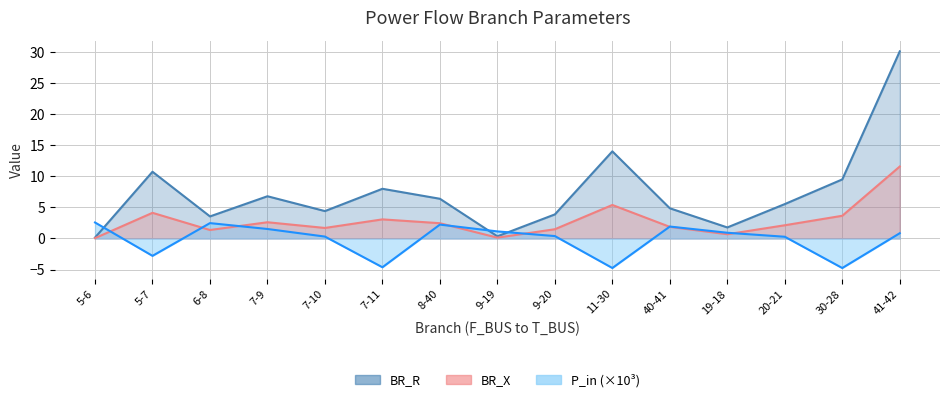

What is the sum of the BR_R values at 20-21 and 11-30?

19.6